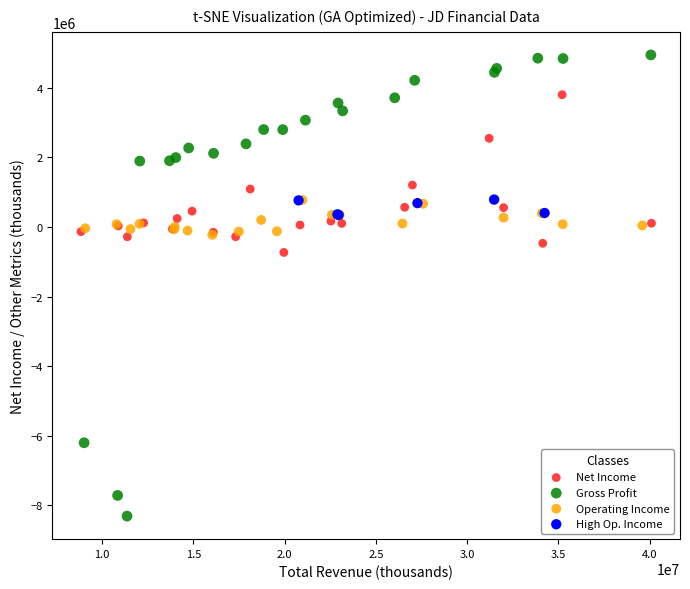

Which series reaches the minimum Y coordinate?

Gross Profit